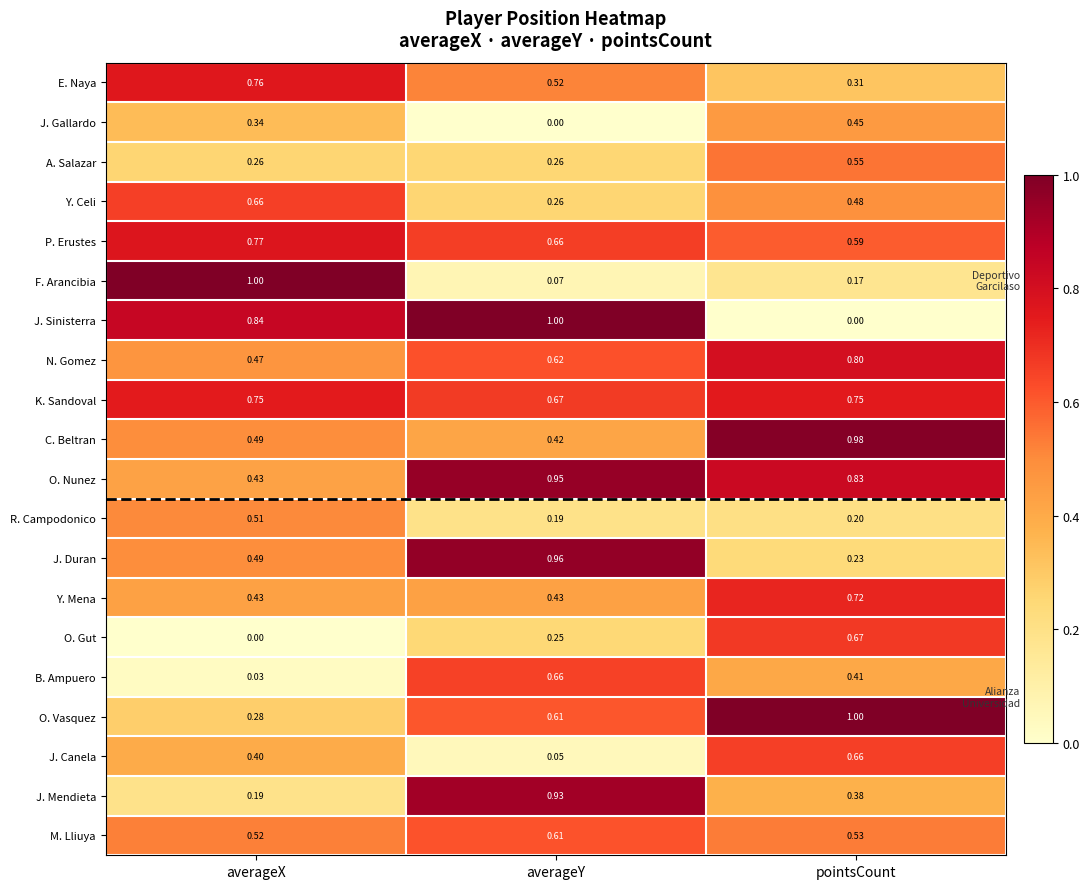

At which category is the sum across all series the highest?

pointsCount